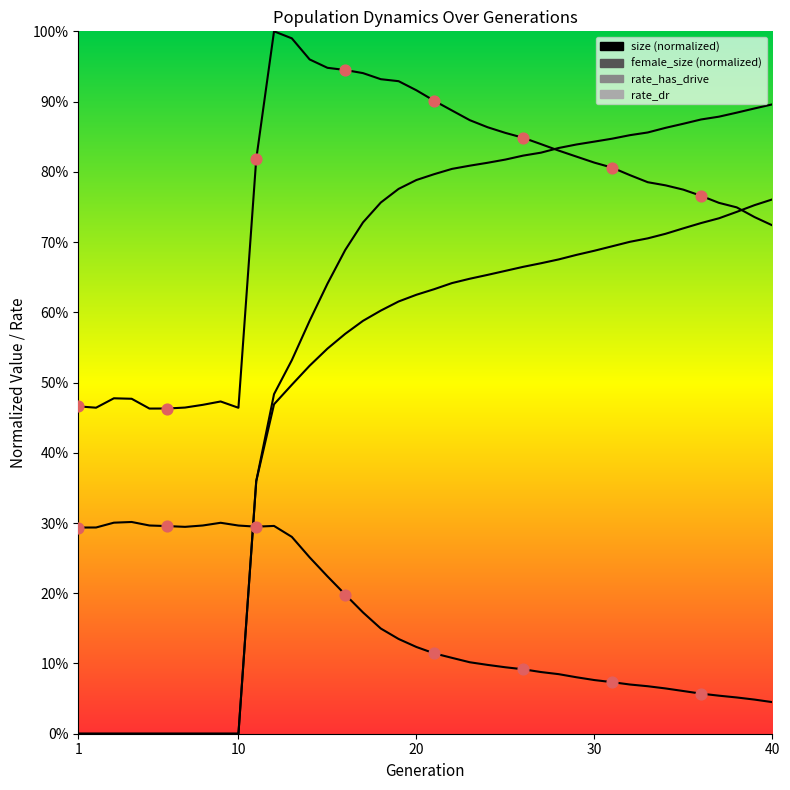

Which series reaches the minimum Y coordinate?

rate_has_drive